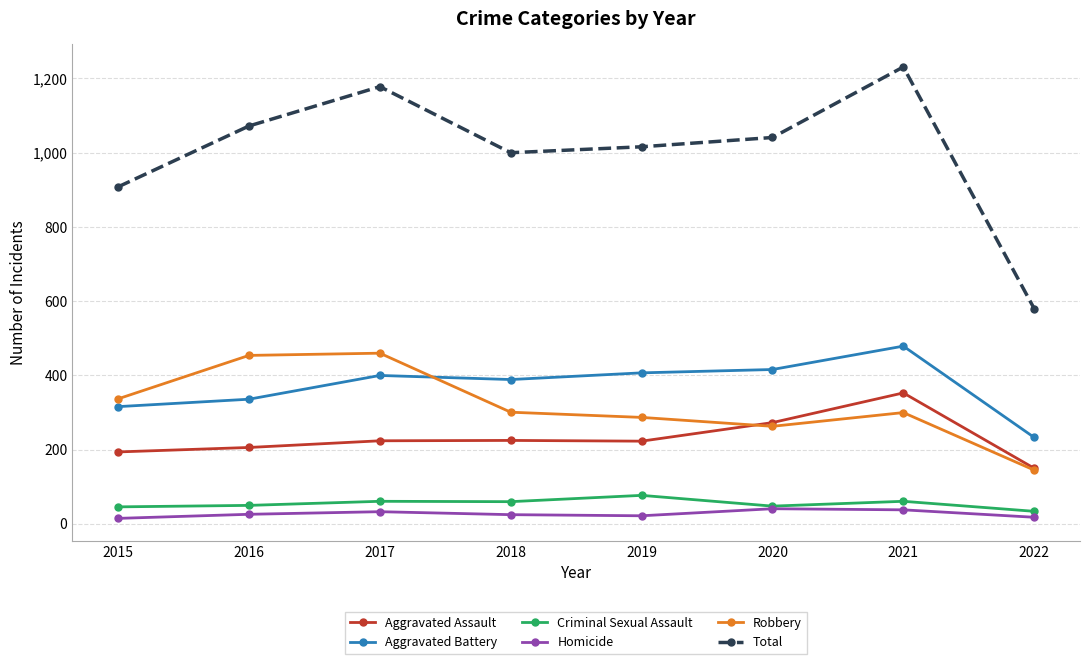

Which series has the widest spread of values?

Total